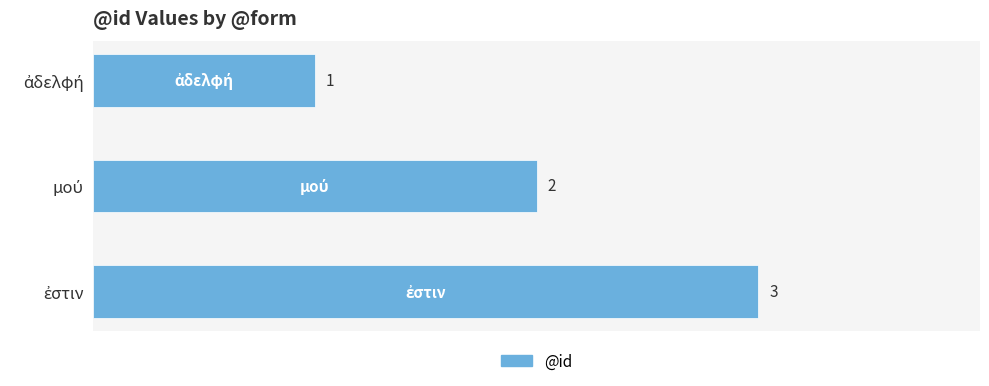

How many values are between 1 and 3?

3